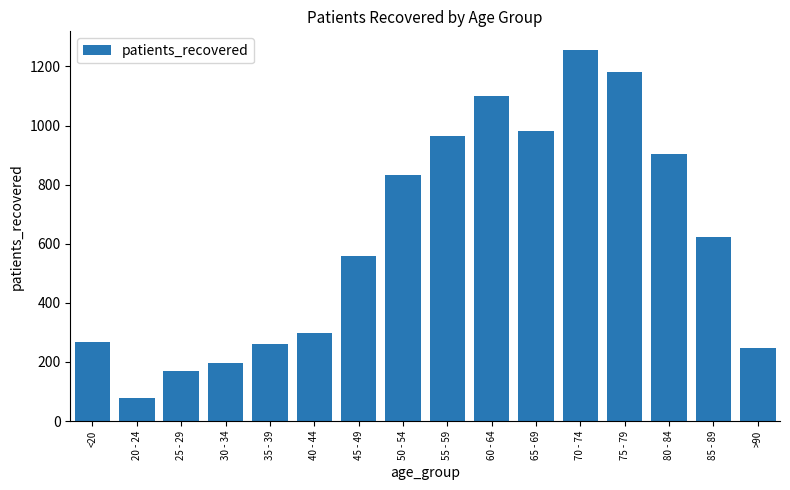

What is the smallest value displayed?

78